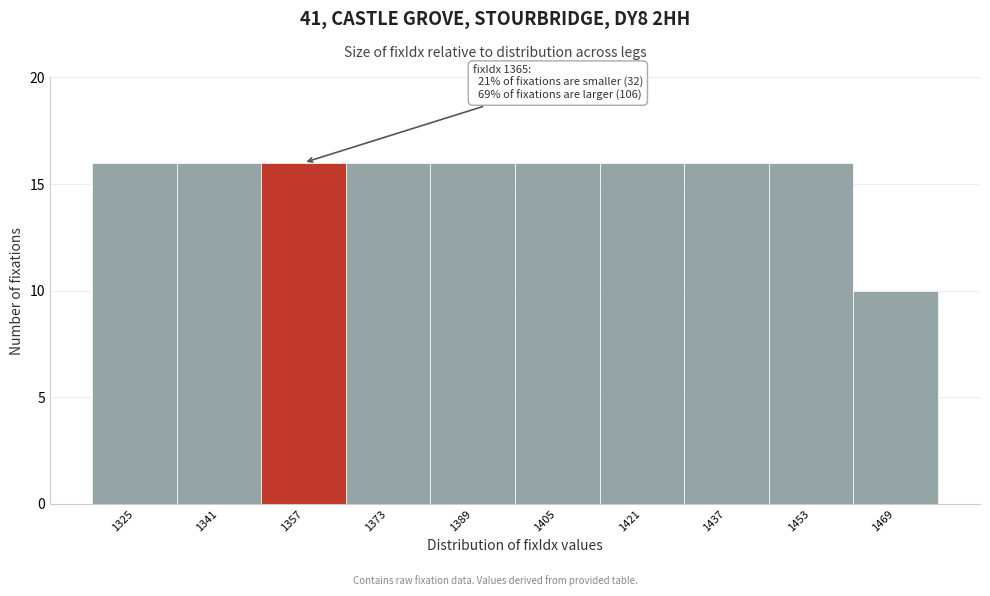

Reading left to right, list all the values displayed in this chart.

1325=16	1341=16	1357=16	1373=16	1389=16	1405=16	1421=16	1437=16	1453=16	1469=10